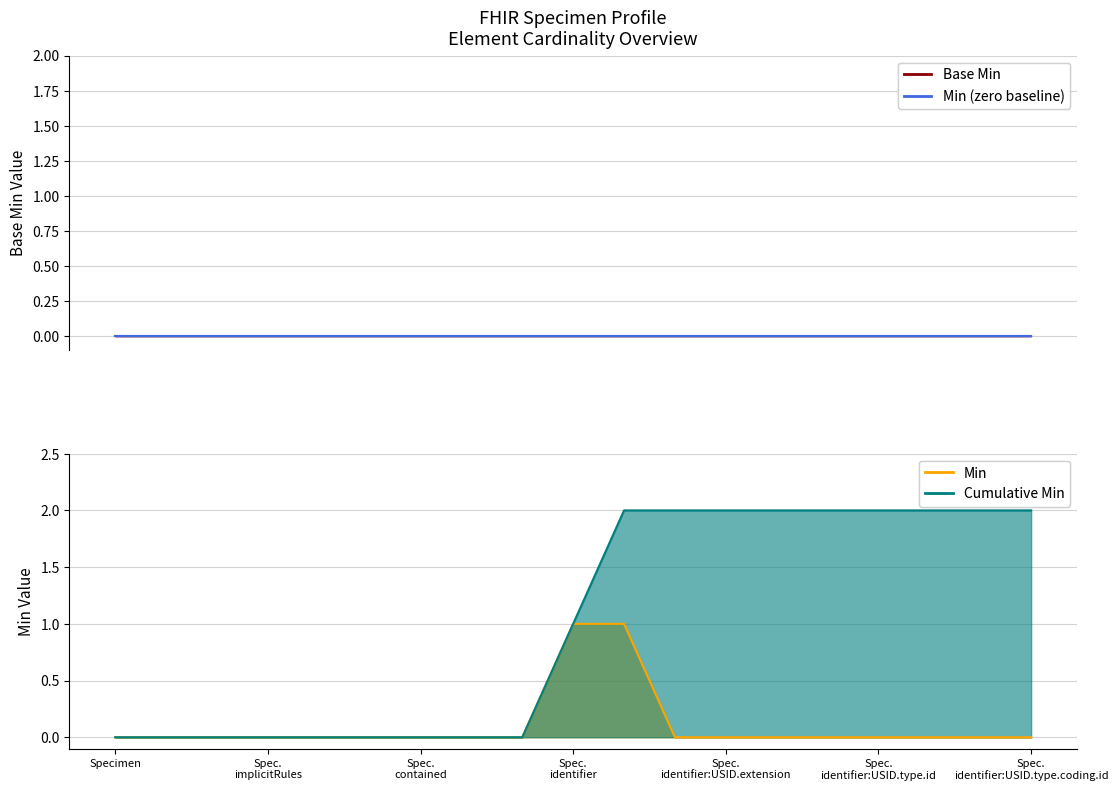

What is the change in value from Specimen.contained to Specimen.identifier:USID?

+1